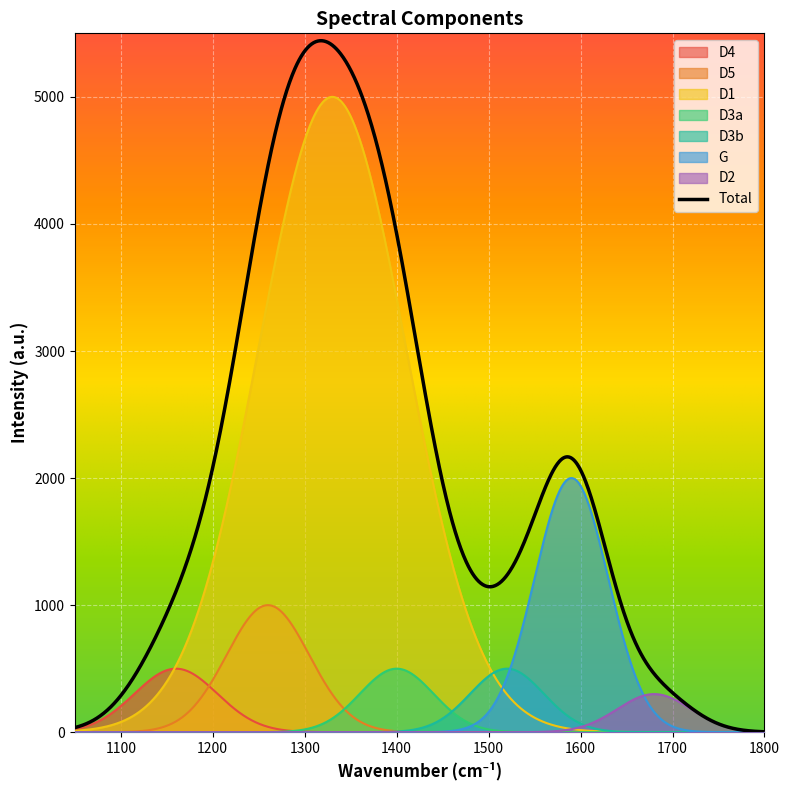

What is the highest value of the D1 series?

5000.0